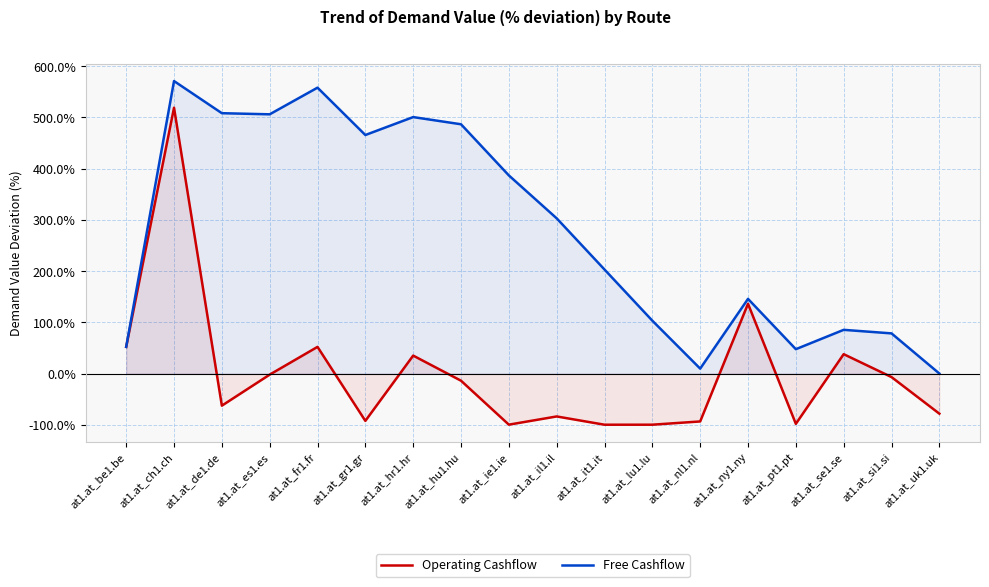

Is the value of Operating Cashflow at at1.at_nl1.nl greater than the value of Free Cashflow at at1.at_il1.il?

No